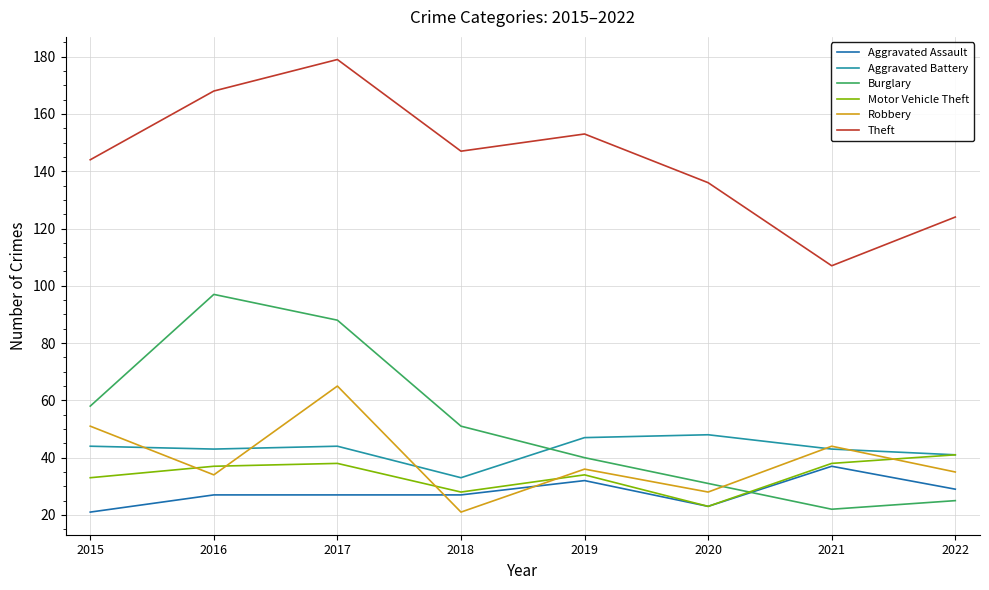

How many values in the Theft series are below 147?

4